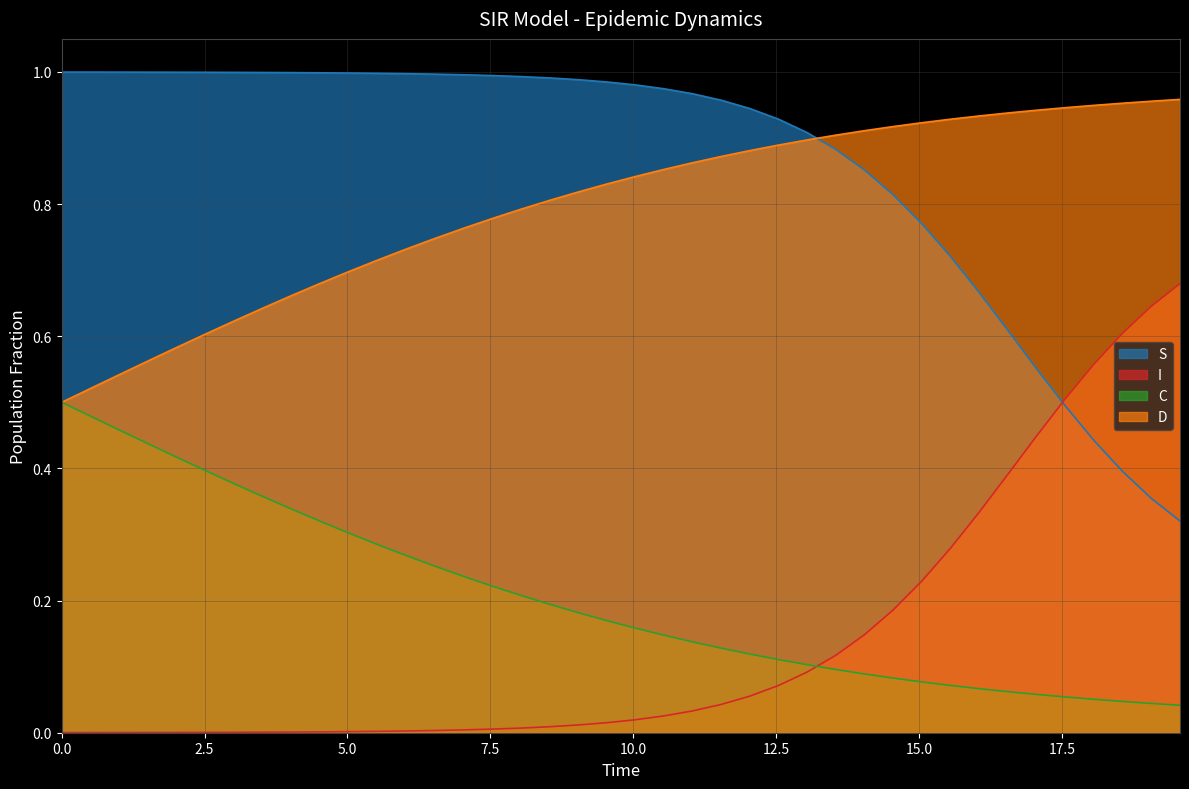

True or false: S and C intersect in this chart.

False